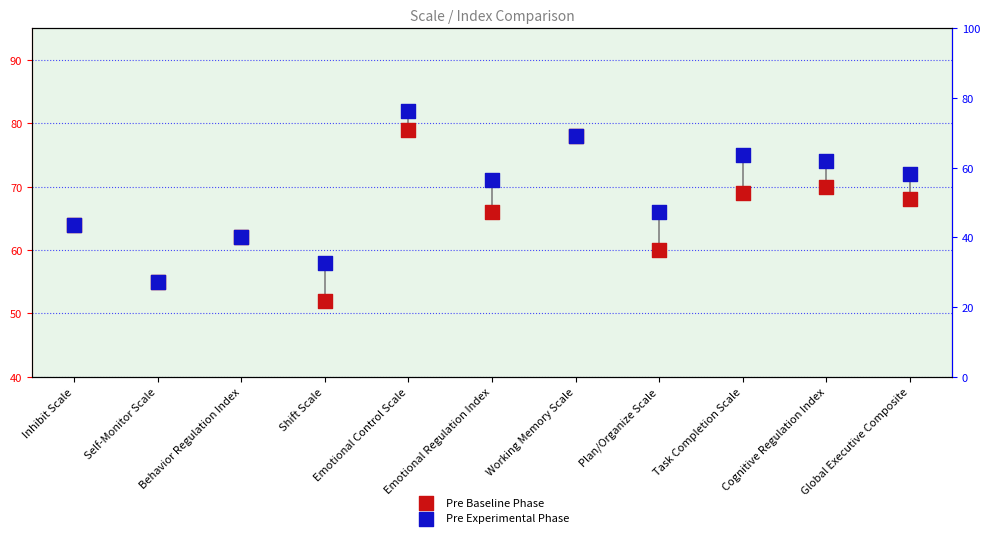

At which category is the sum across all series the highest?

Emotional Control Scale